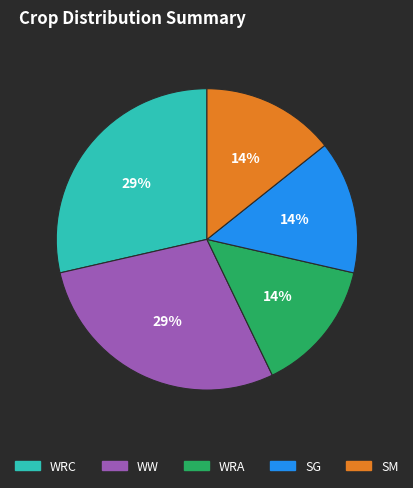

Does WRA represent more than half of the total?

No